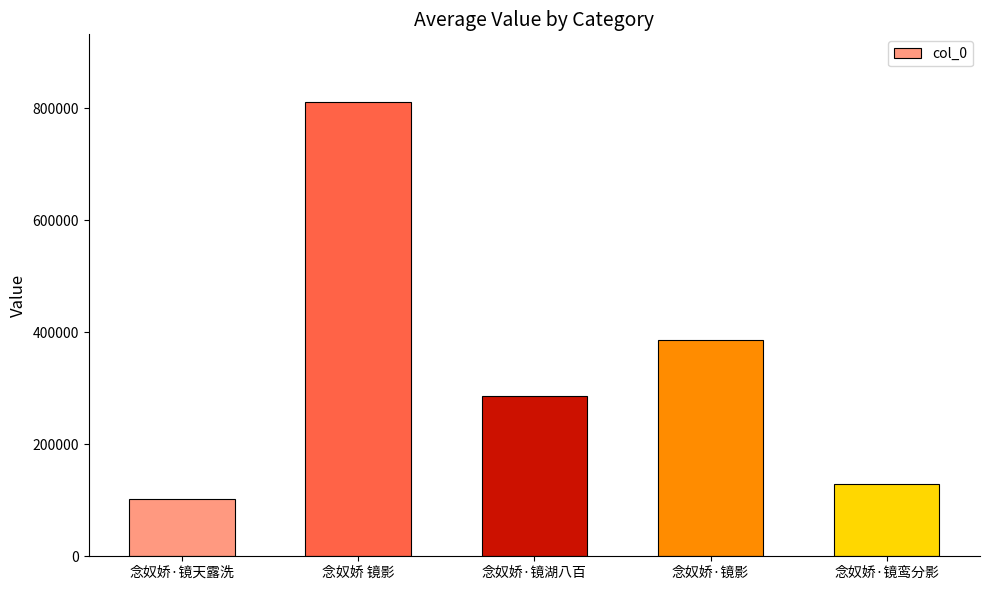

Which has a higher value, 念奴娇·镜天露洗 or 念奴娇·镜湖八百?

念奴娇·镜湖八百